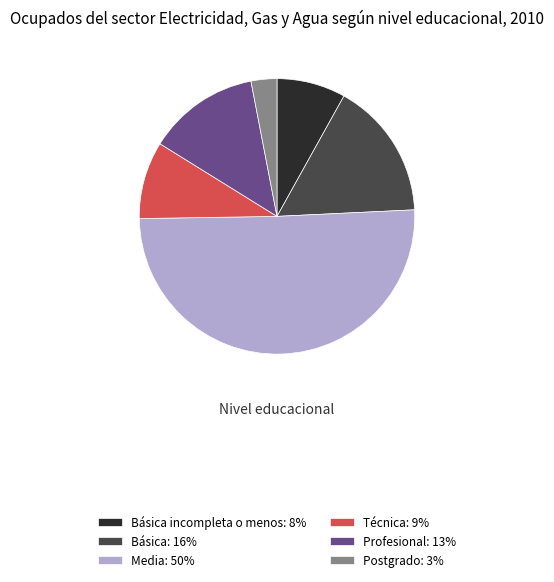

Between Postgrado: 3% and Básica: 16%, which is larger?

Básica: 16%